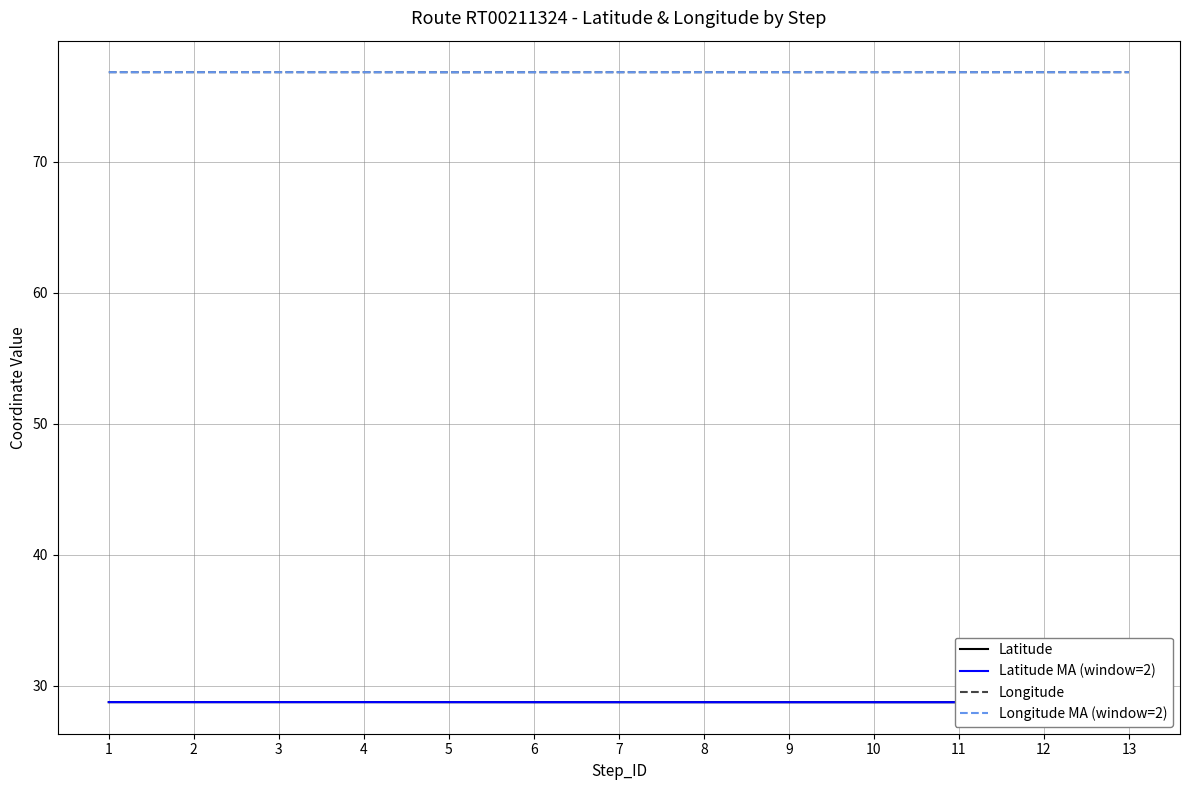

At how many categories does at least one series exceed 46?

13